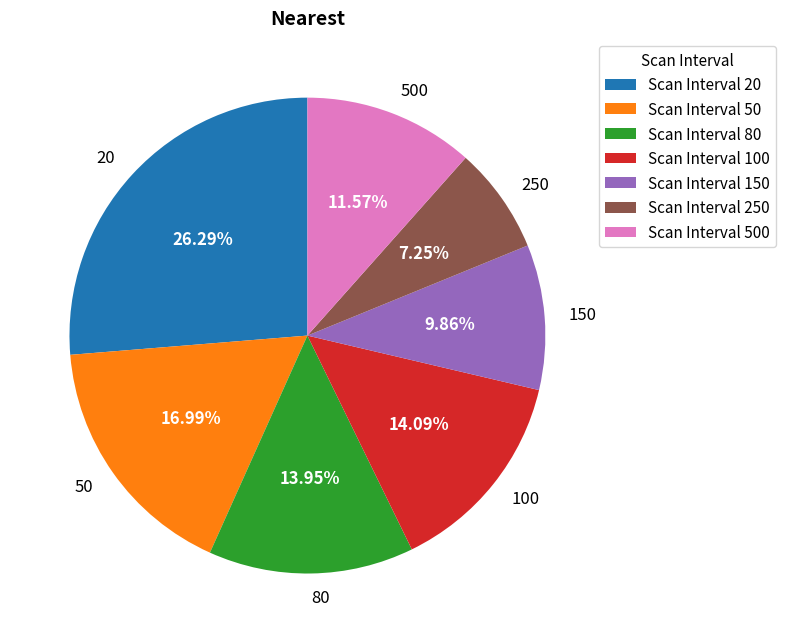

To the nearest percent, what is the difference between the largest and smallest slice percentages?

19%